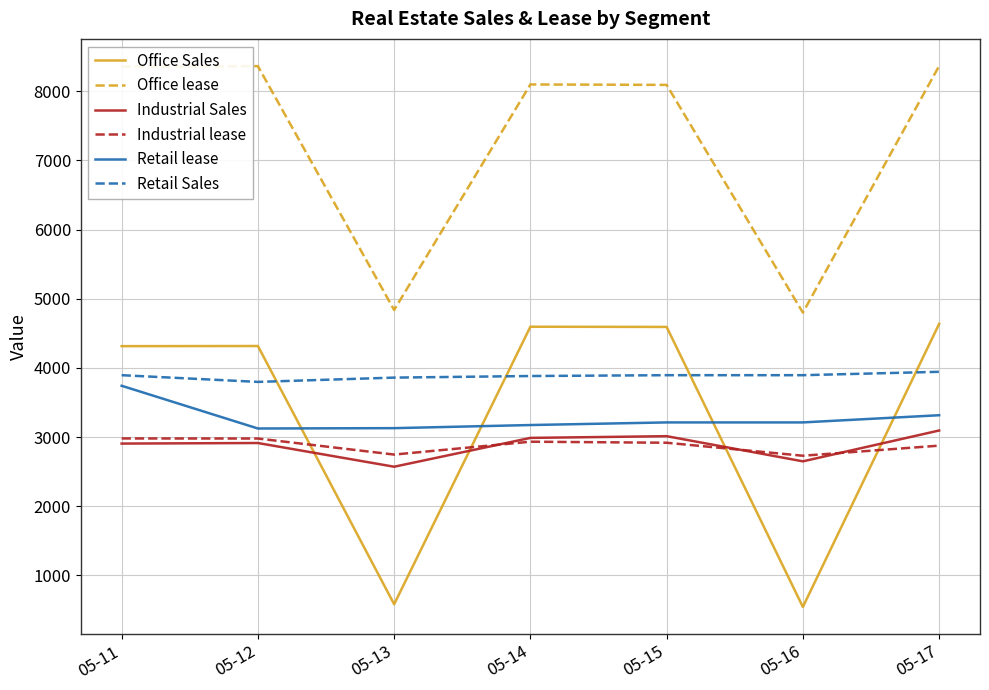

List the series in order of their peak value, lowest first.

Industrial lease, Industrial Sales, Retail lease, Retail Sales, Office Sales, Office lease